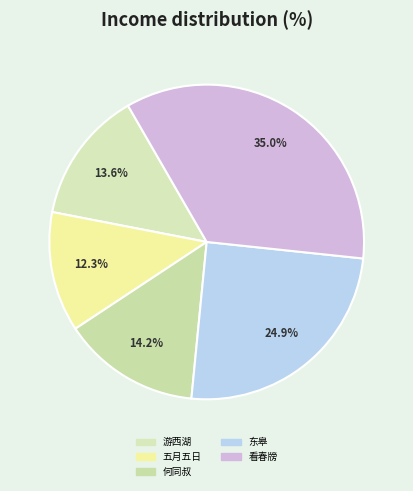

Rank the categories by value from lowest to highest.

五月五日, 游西湖, 何同叔, 东皋, 看春牓